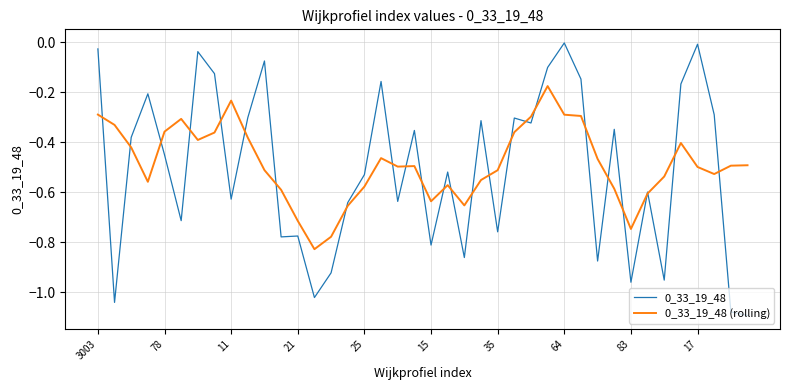

Does the chart display data point markers on the line(s)?

No